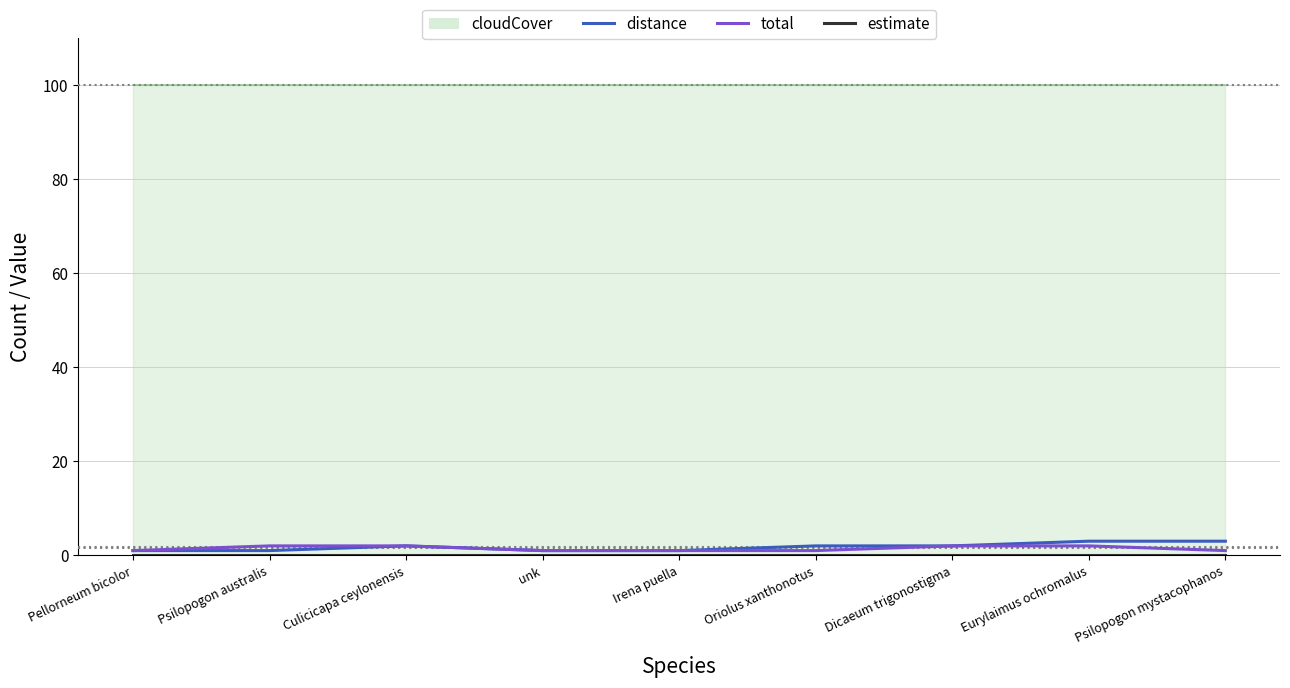

Where is the first local maximum for distance?

Culicicapa ceylonensis